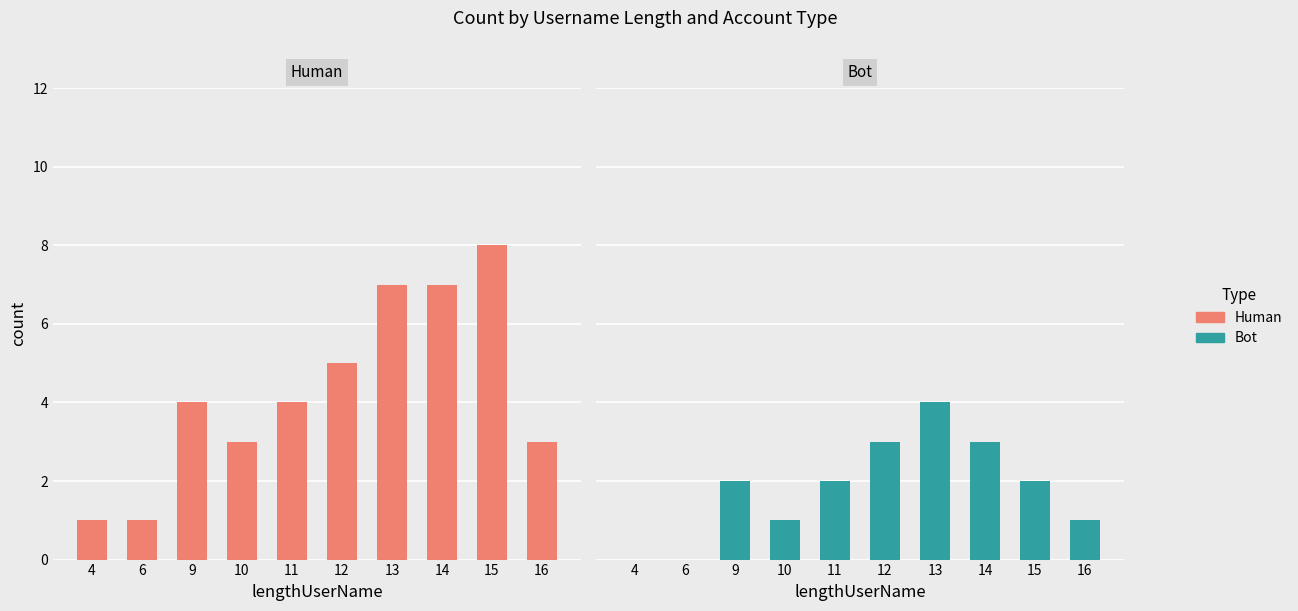

What is the value of the Human bar at the 6th from the left?

5